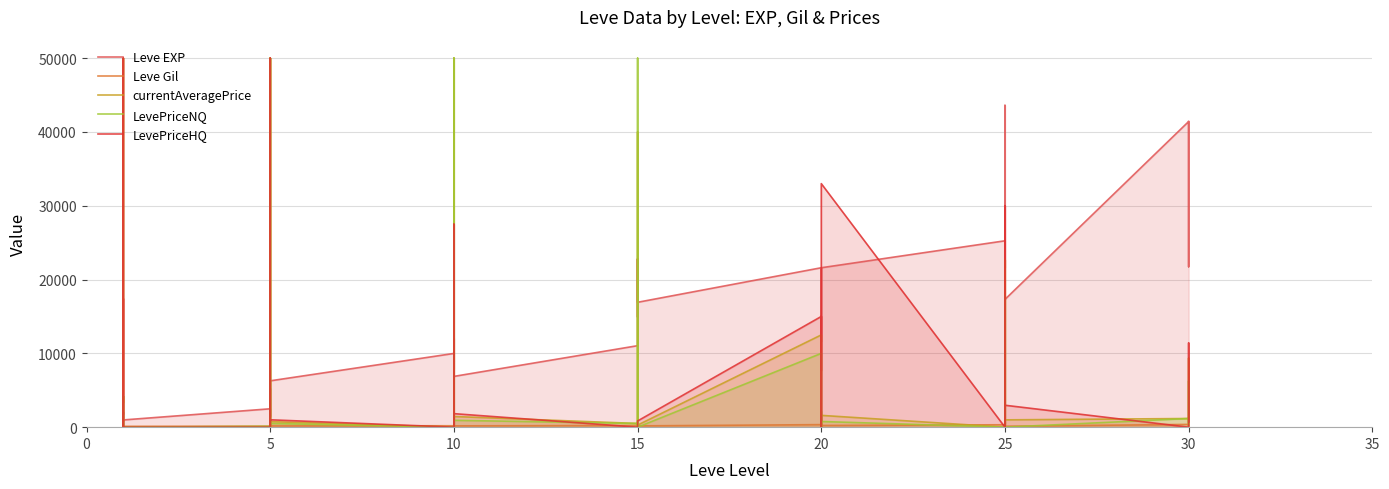

What are all the series names shown in the legend?

Leve EXP, Leve Gil, currentAveragePrice, LevePriceNQ, LevePriceHQ